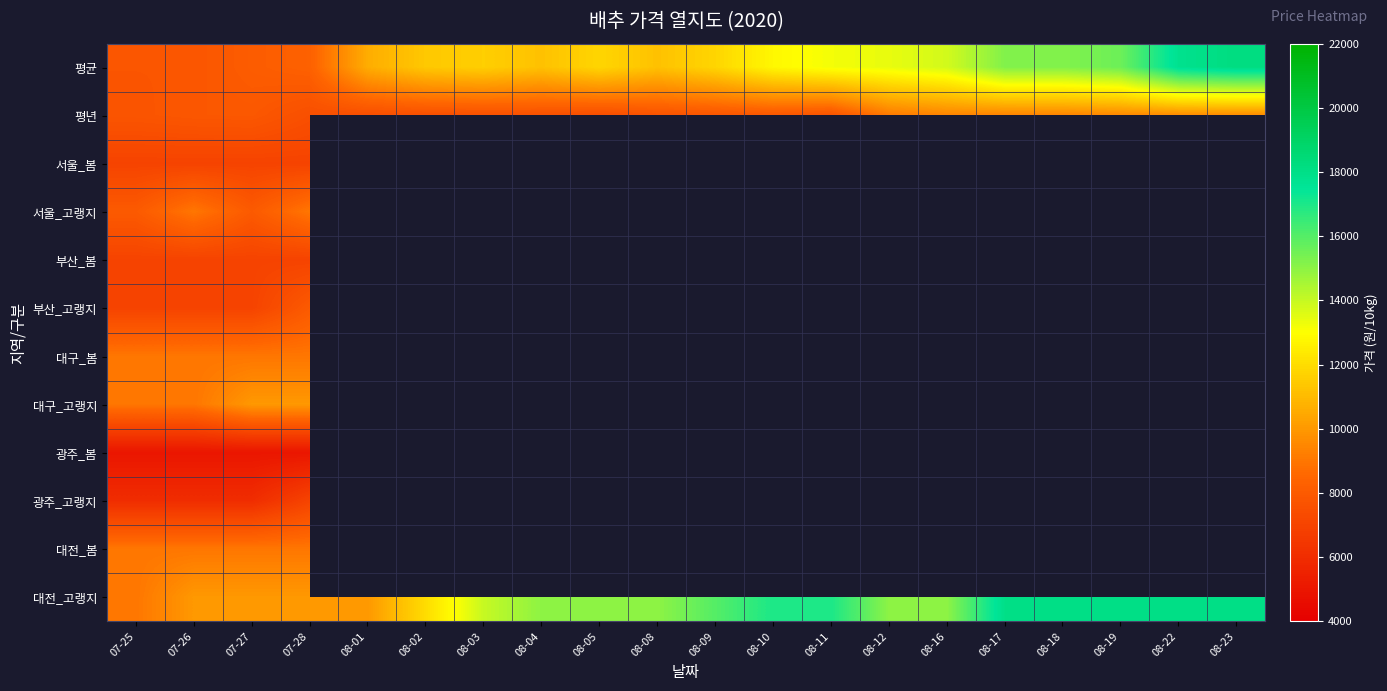

Between 08-18 and 08-22, which is larger?

08-22